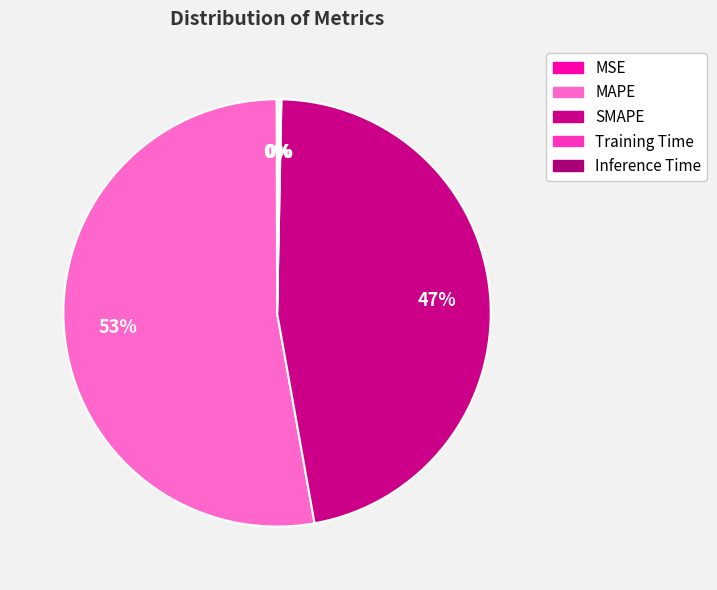

To the nearest percent, what is the combined percentage of MSE and MAPE?

53%